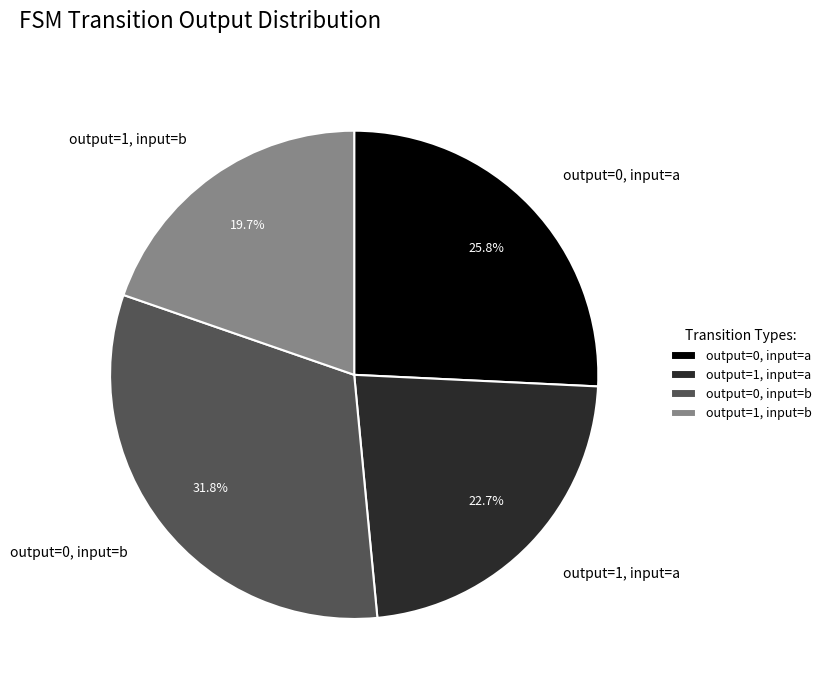

Count the number of slices in the pie.

4